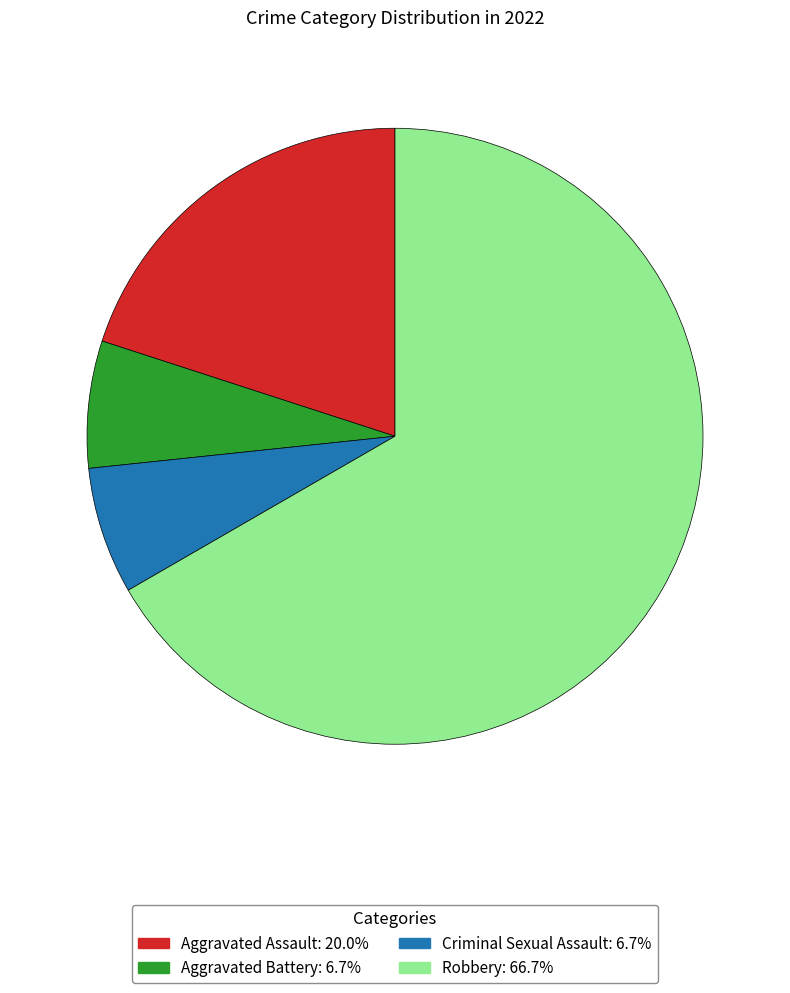

Which slice is the largest?

Robbery